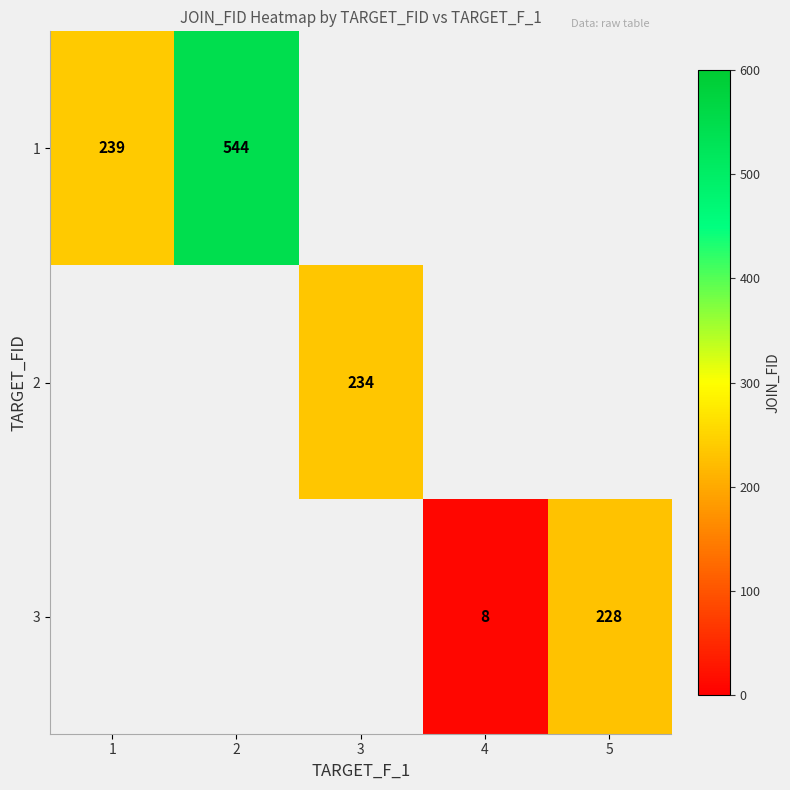

The value of 1 at 1 is 239. True or false?

True